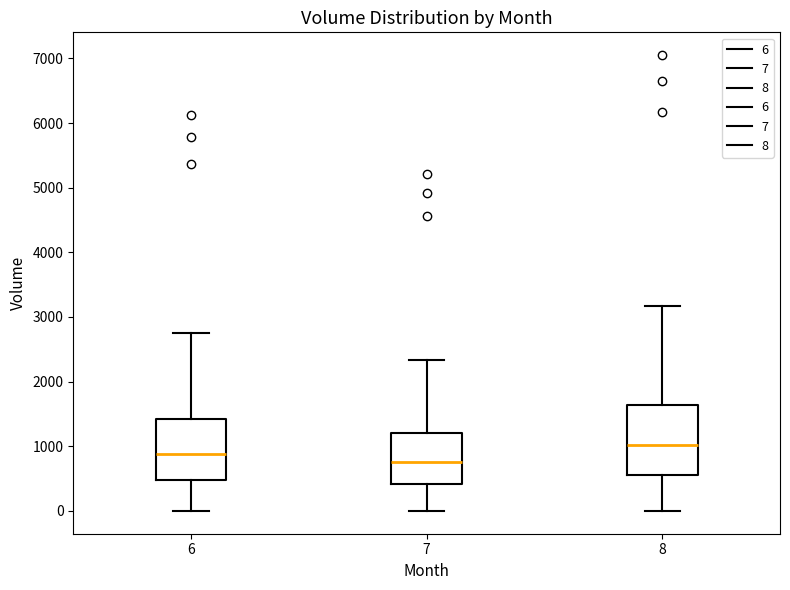

Where is the lower edge of the box at x = 7 on the y-axis? The values are not printed on the chart, so give them approximately, as read against the axis.

400